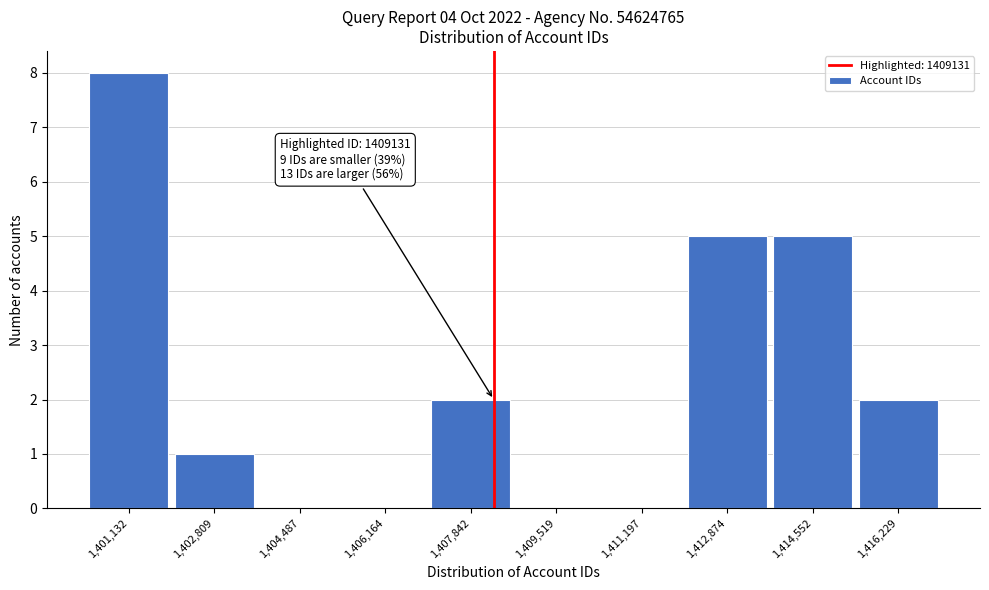

Reading right to left, transcribe all the data shown in this chart.

1,416,229=2	1,414,552=5	1,412,874=5	1,411,197=0	1,409,519=0	1,407,842=2	1,406,164=0	1,404,487=0	1,402,809=1	1,401,132=8